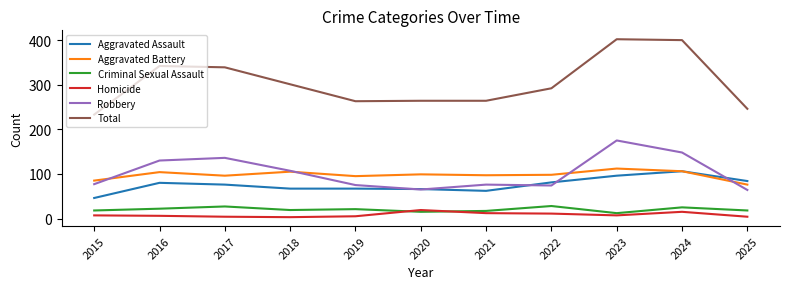

What is the highest value of the Robbery series?

175